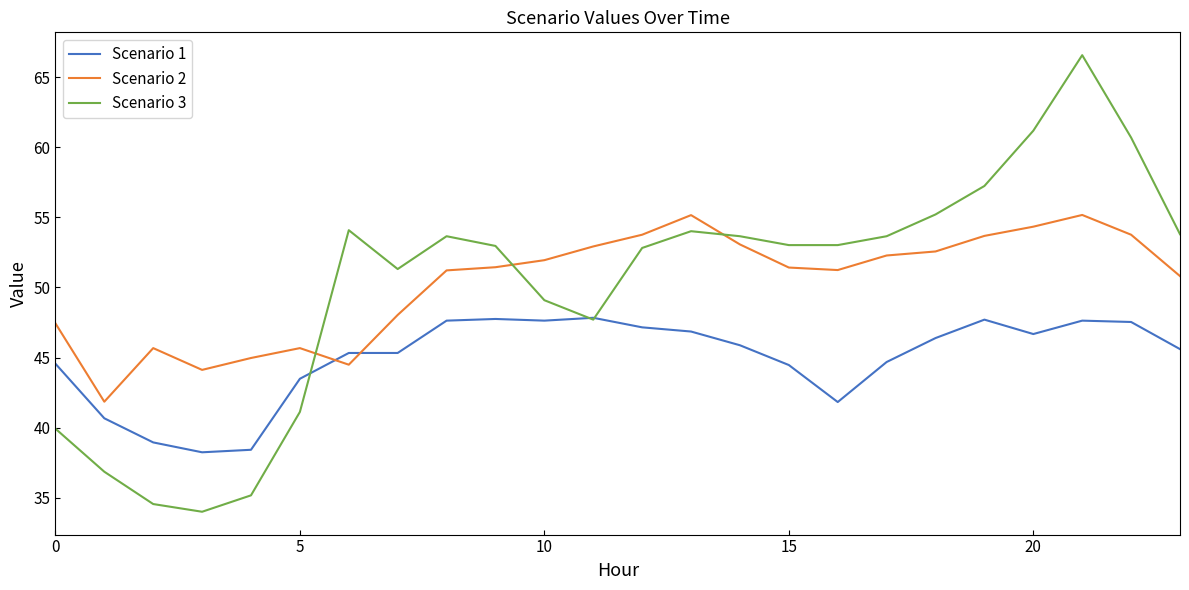

In Scenario 3, how many points are higher than both neighbors (excluding endpoints)?

4